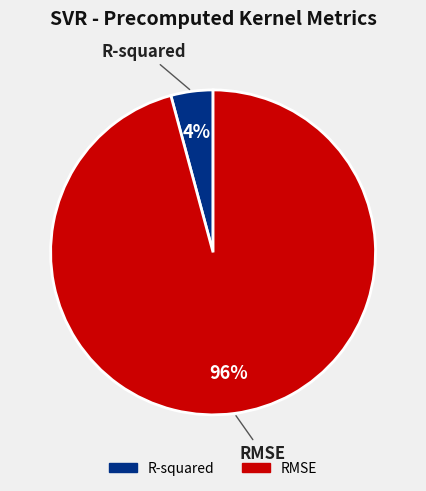

The R-squared slice represents 4% of the pie. True or false?

True